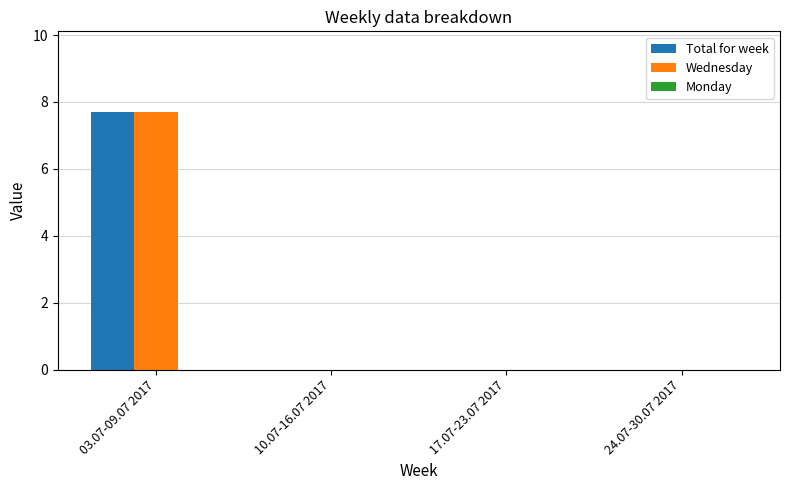

True or false: Total for week has a value of 7.7 at 03.07-09.07 2017.

True